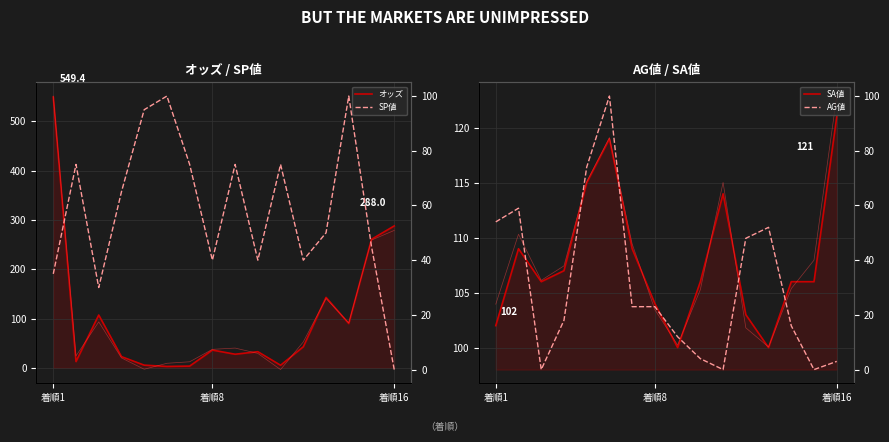

How many interior local peaks does the SP値 series have?

5